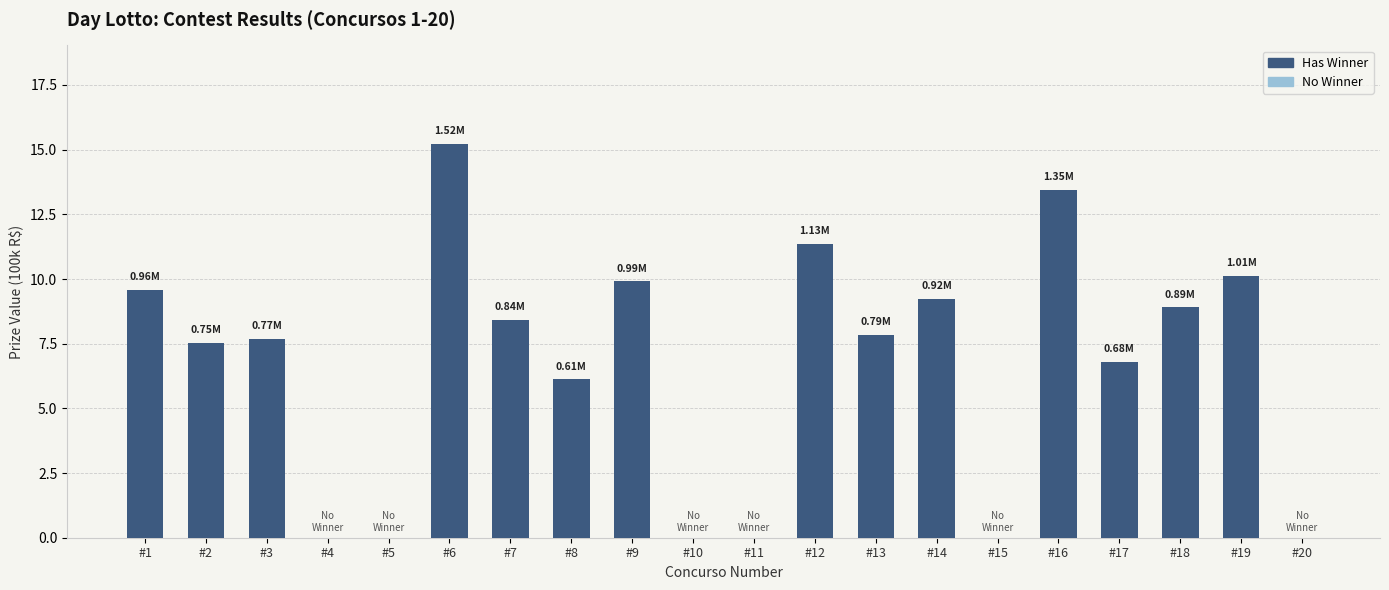

How many categories are shown in the chart?

20